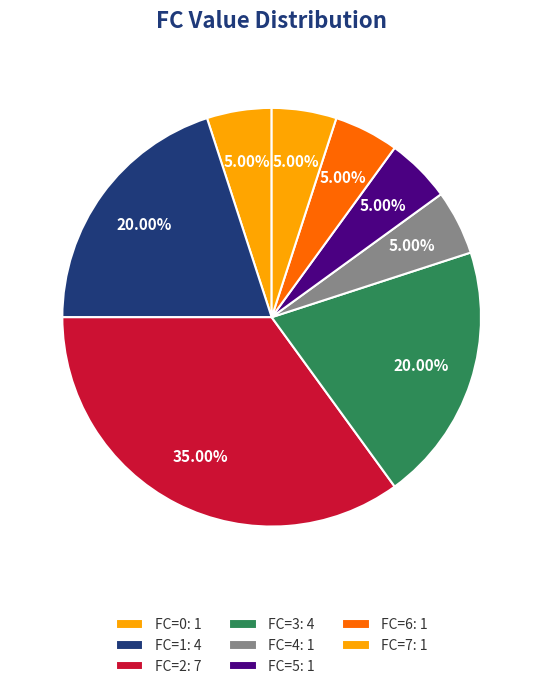

How many segments does this pie chart have?

8